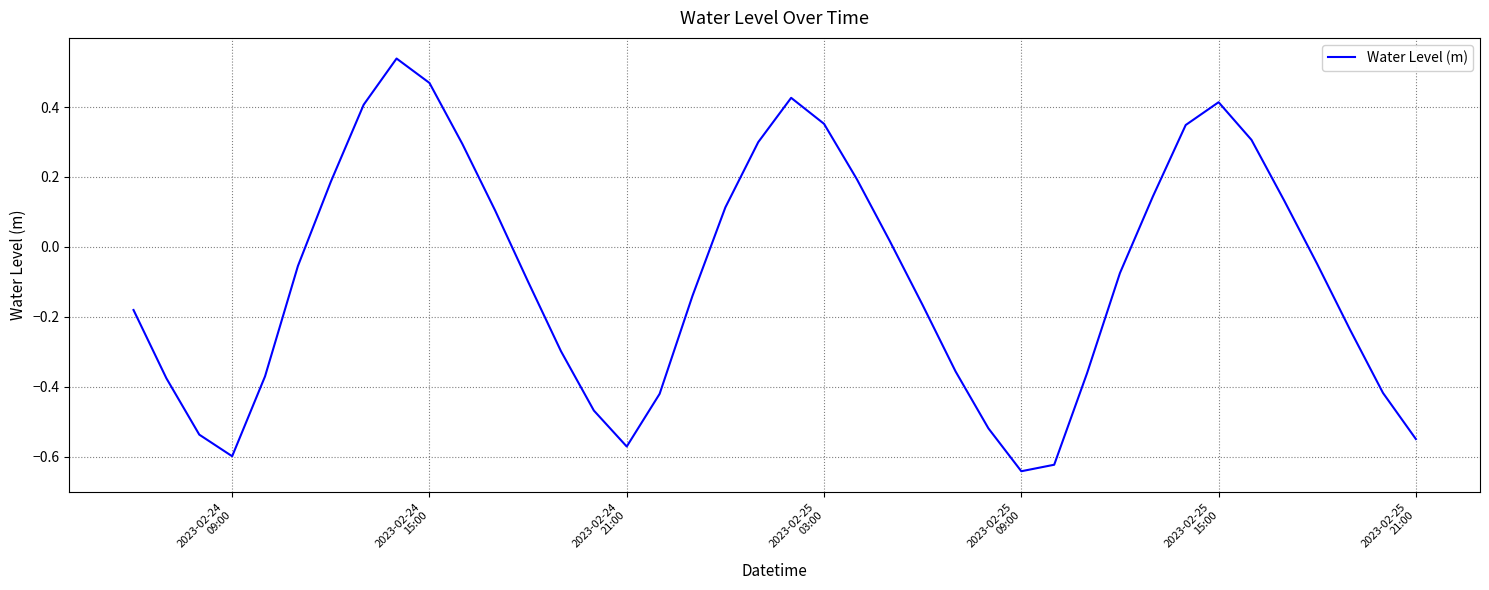

What is the difference between the maximum and minimum values?

1.2